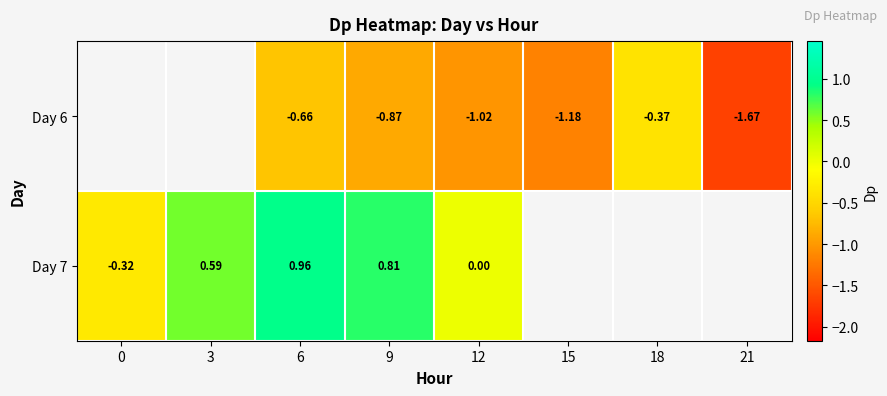

What is the difference between the Day 6 values at 21 and 15?

0.5